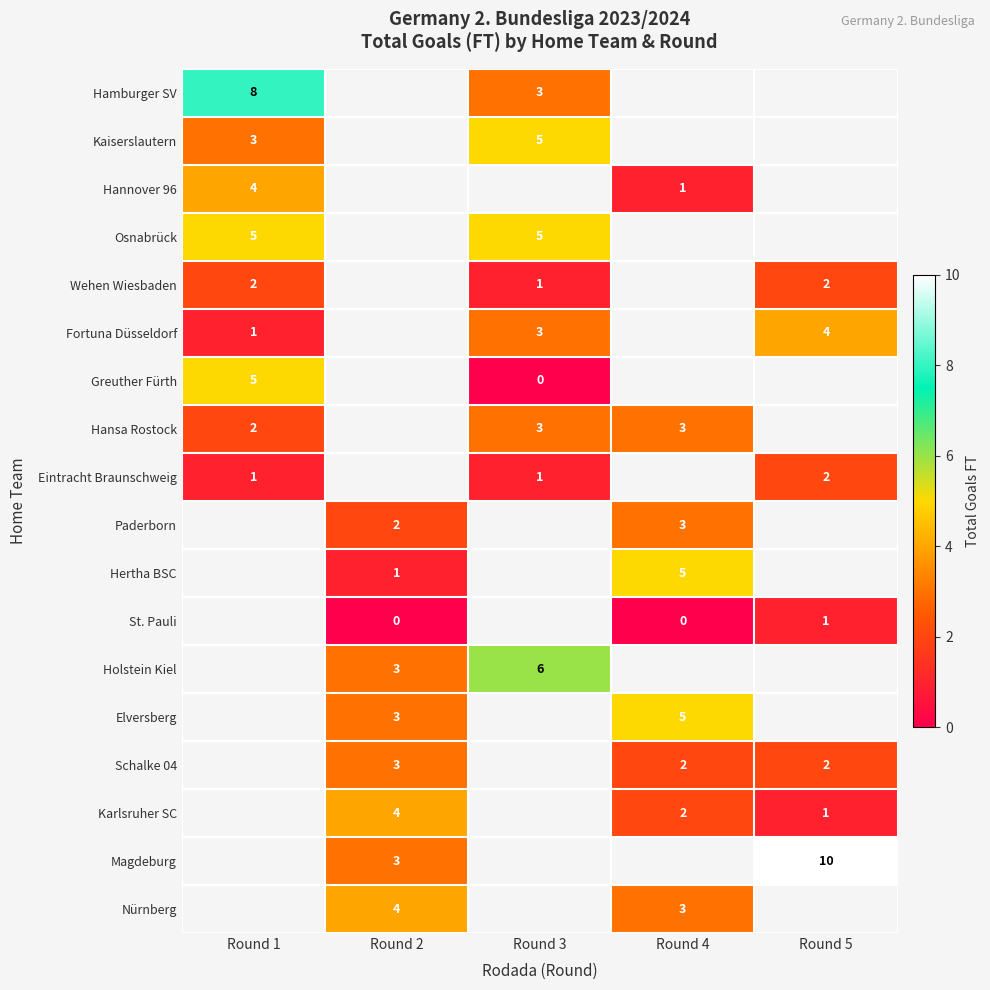

Is it true that Osnabrück equals 5 at Round 3?

True